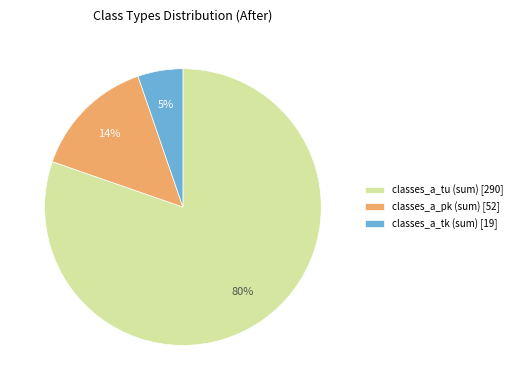

Is it true that classes_a_tu (sum) [290] is 80% of the pie?

True